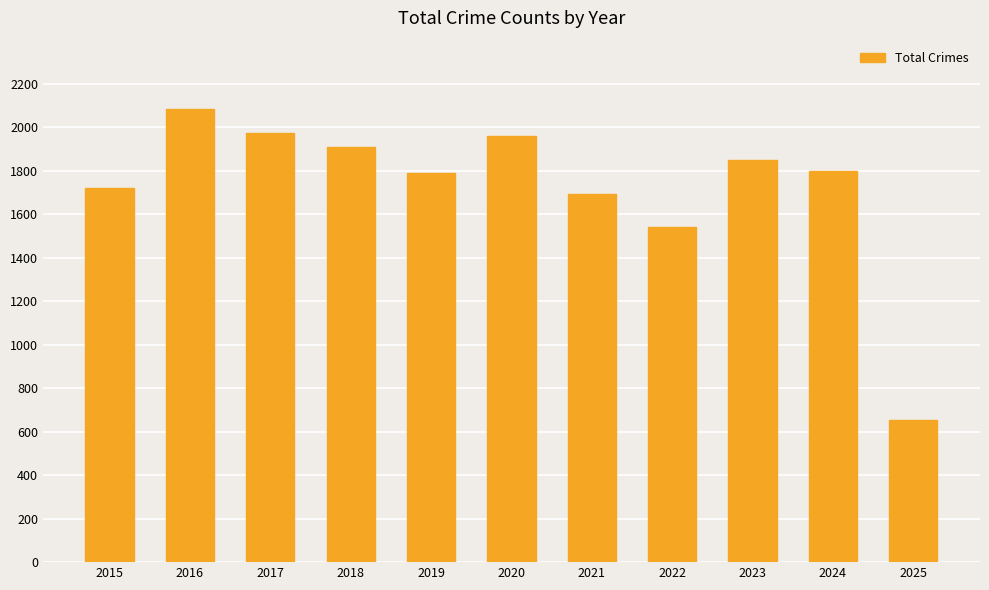

What value does the data have at 2018, to the nearest 100?

1900